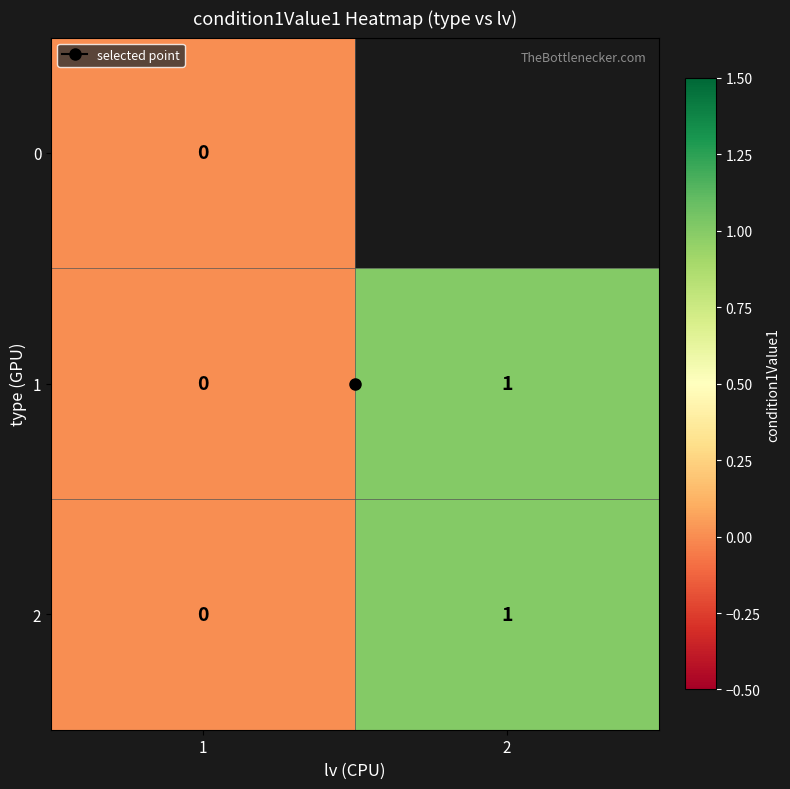

Is it true that 2 equals 0.0 at 1?

True